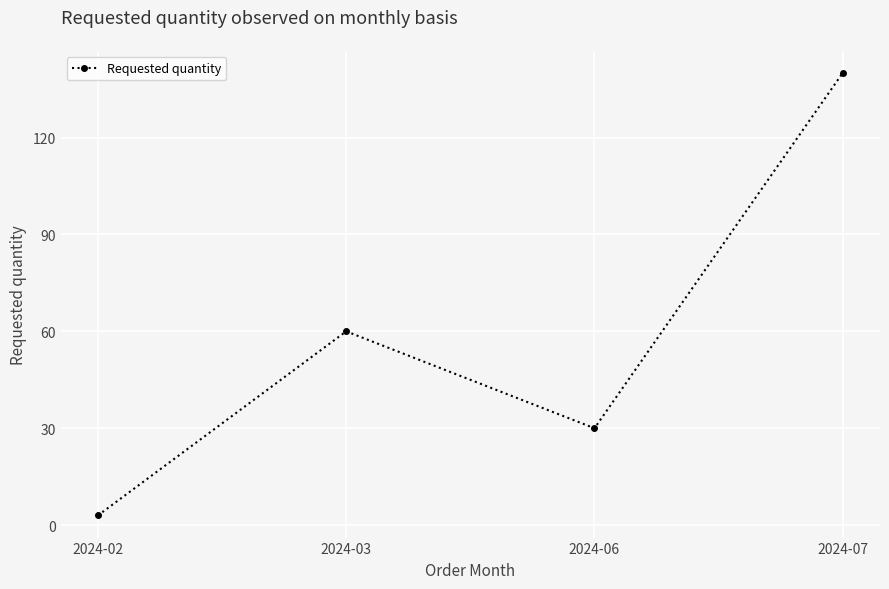

List the labels in order of value, largest first.

2024-07, 2024-03, 2024-06, 2024-02